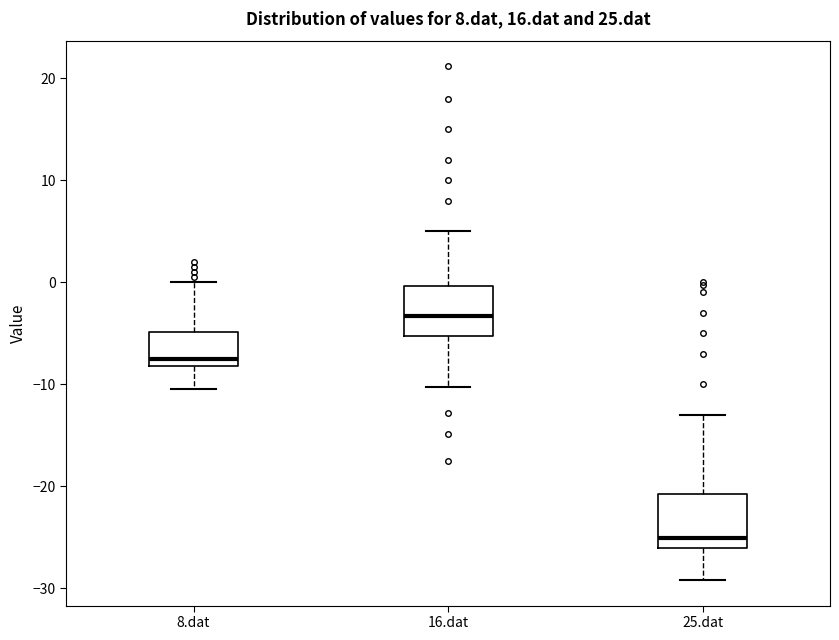

Reading left to right, transcribe this box plot: for each box, give where its median line is, the range the box spans, and where its two whiskers end, as read against the y-axis. The values are not printed on the chart, so give them approximately, as read against the axis.

8.dat: median -8 (just above the box's lower edge), box -8 to -5, whiskers -11 to 0
16.dat: median -3, box -5 to 0, whiskers -10 to 5
25.dat: median -25, box -26 to -21, whiskers -29 to -13